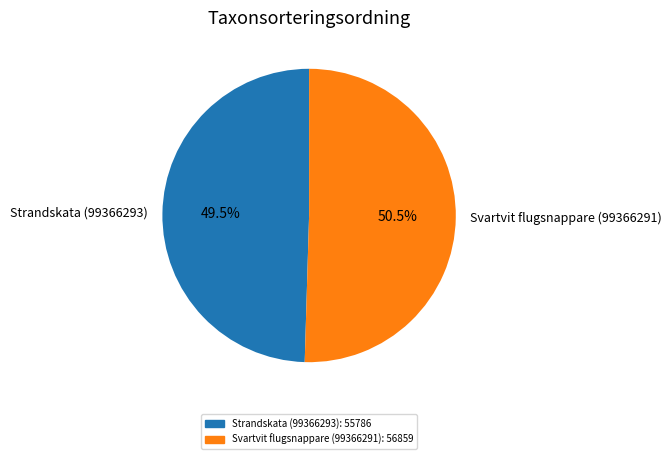

Which slice is the smallest?

Strandskata (99366293)